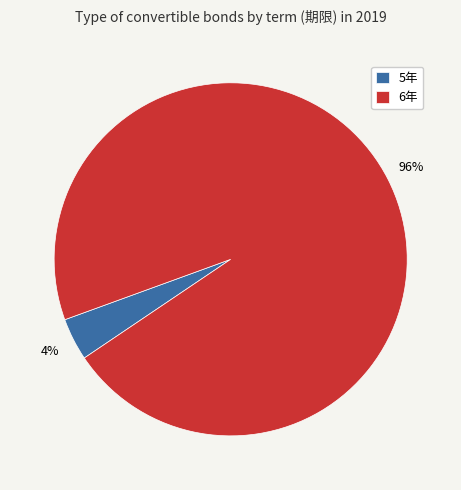

Which has a higher value, 6年 or 5年?

6年